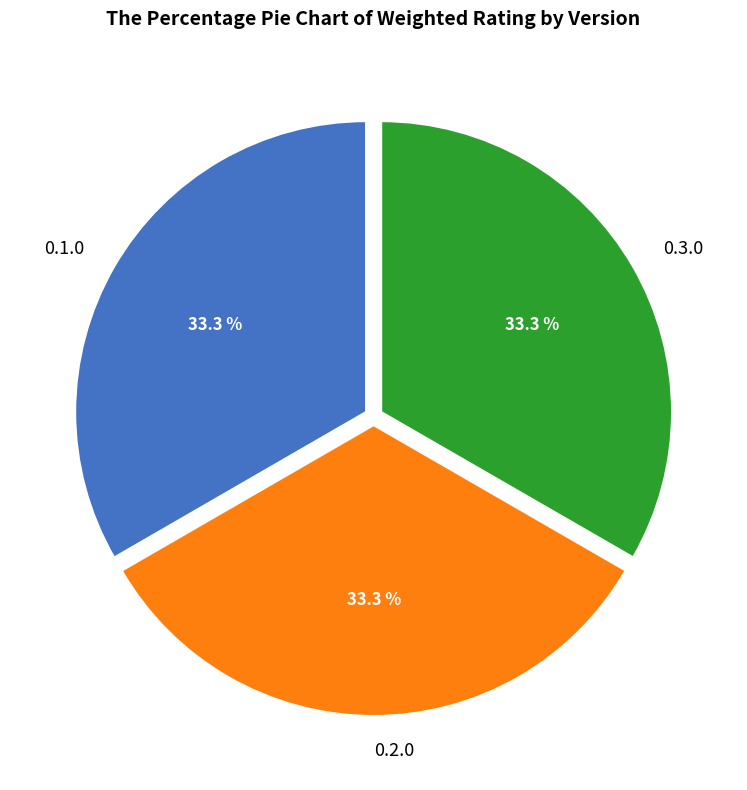

The 0.3.0 slice represents 33% of the pie. True or false?

True